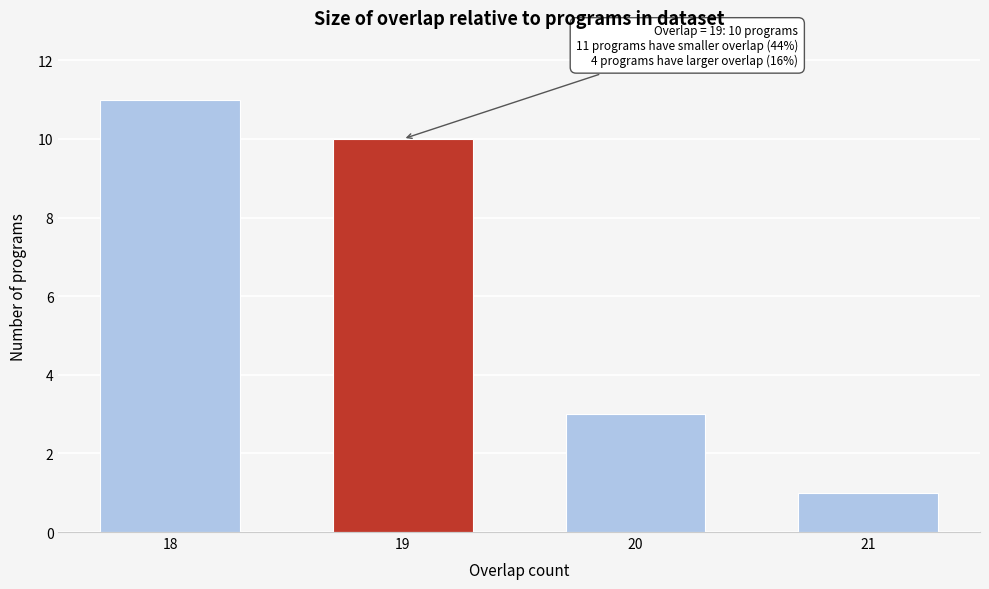

Reading right to left, what are all the values shown in this chart?

21=1	20=3	19=10	18=11